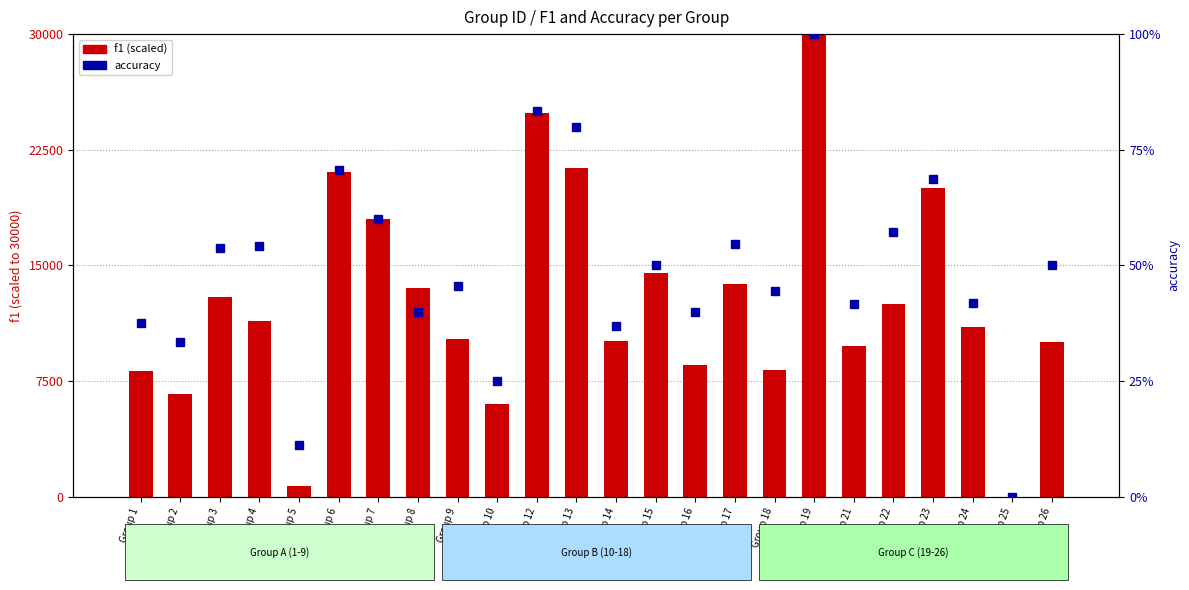

What is the approximate value of accuracy at Group 21?

0.4